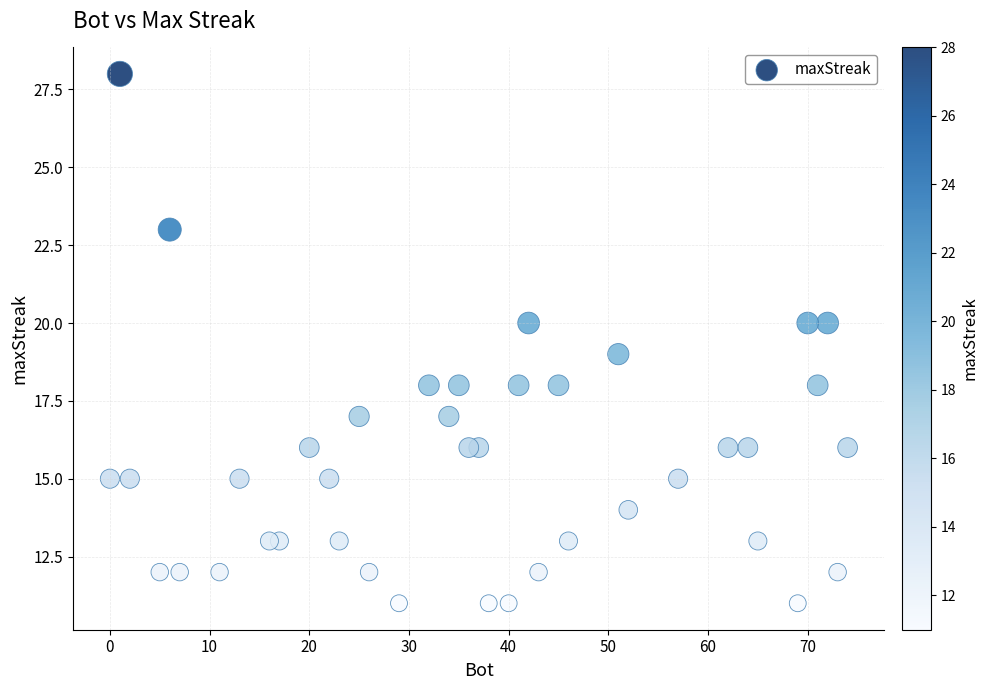

What is the range of Y values (max minus min)?

17